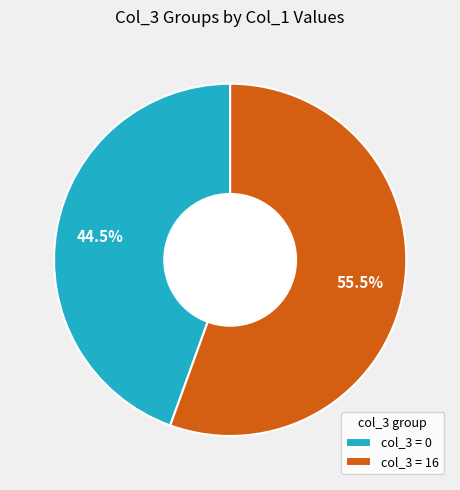

What is the majority slice?

col_3 = 16